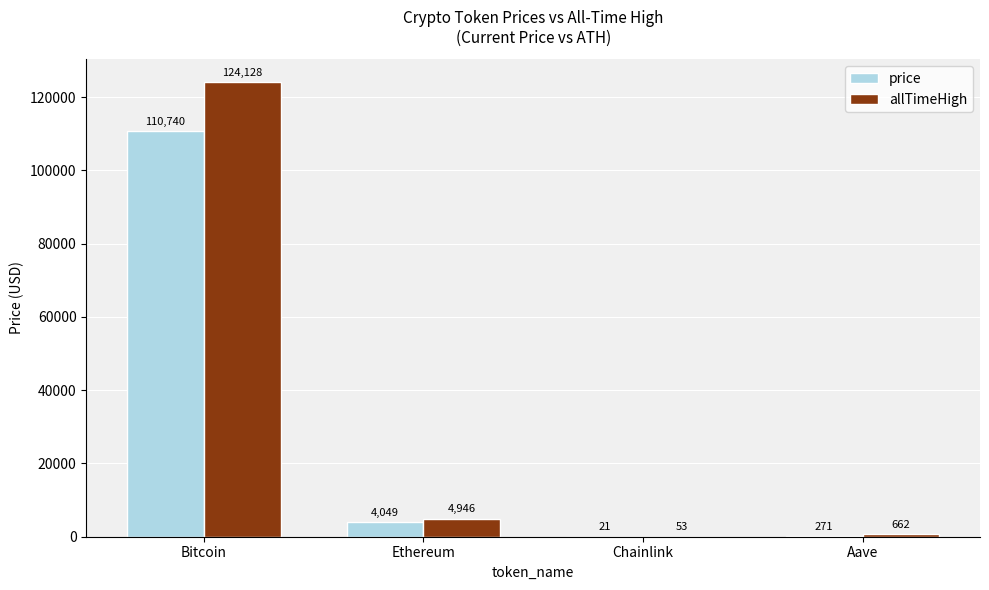

Is it true that price equals 110740.0 at Bitcoin?

True